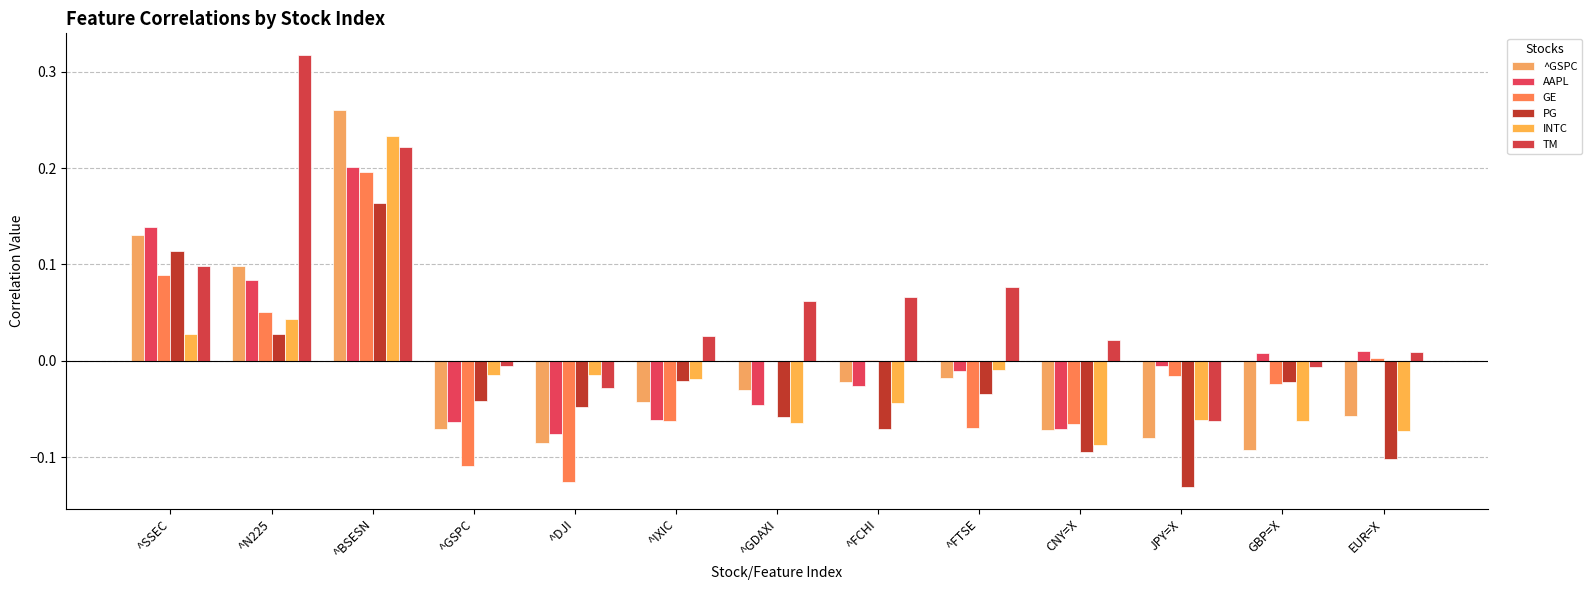

At which label does ^GSPC reach its peak?

^BSESN